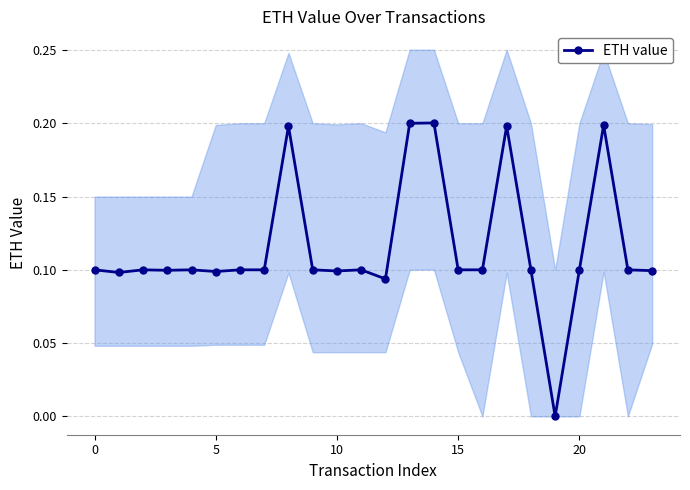

How many interior local valleys (lower than both neighbors) does the data have?

6